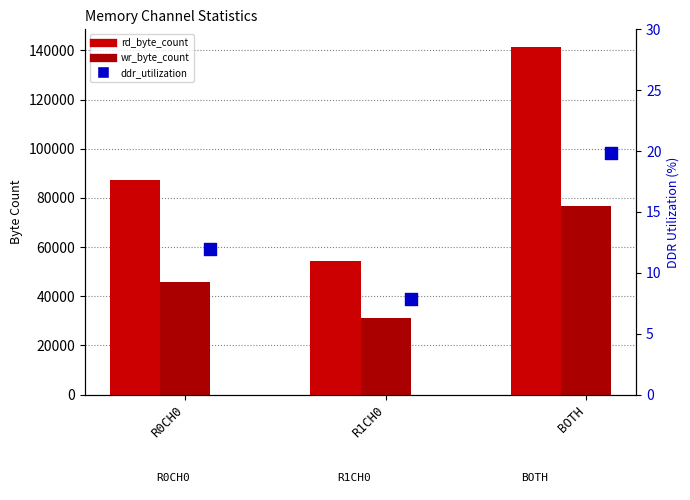

What are all the series names shown in the legend?

rd_byte_count, wr_byte_count, ddr_utilization